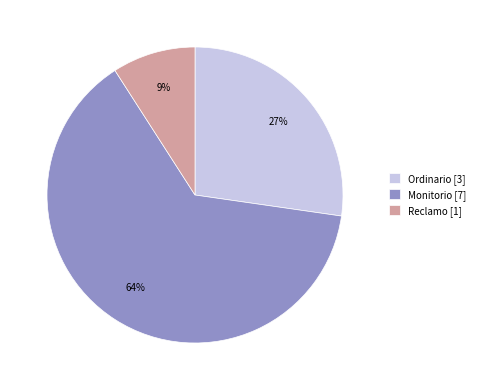

To the nearest percent, what percentage of the pie is Monitorio?

64%